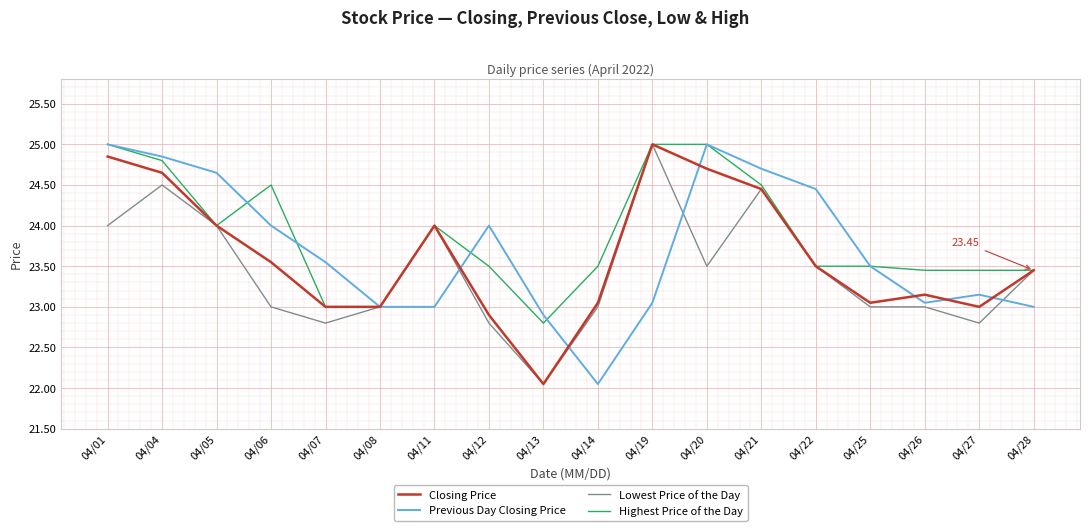

Between 04/11 and 04/14, which series saw the biggest shift?

Lowest Price of the Day